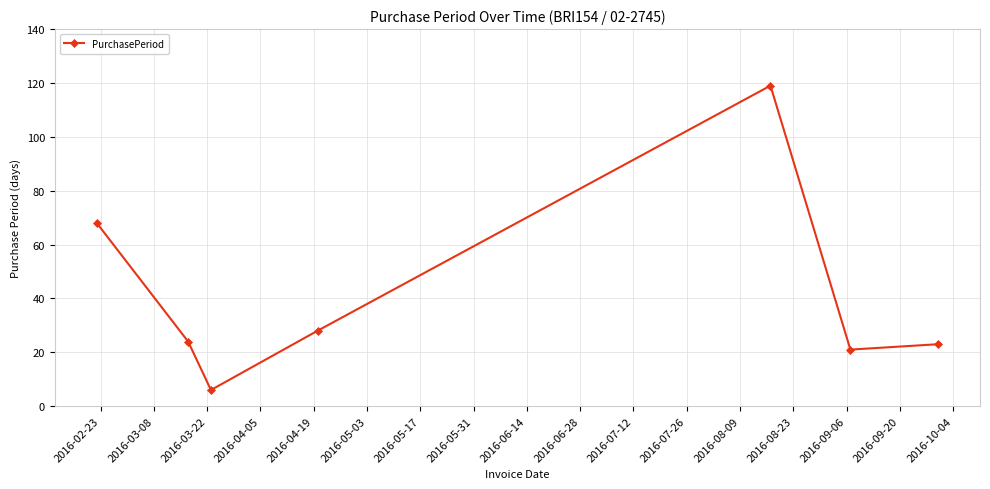

How many data points are less than 24?

3